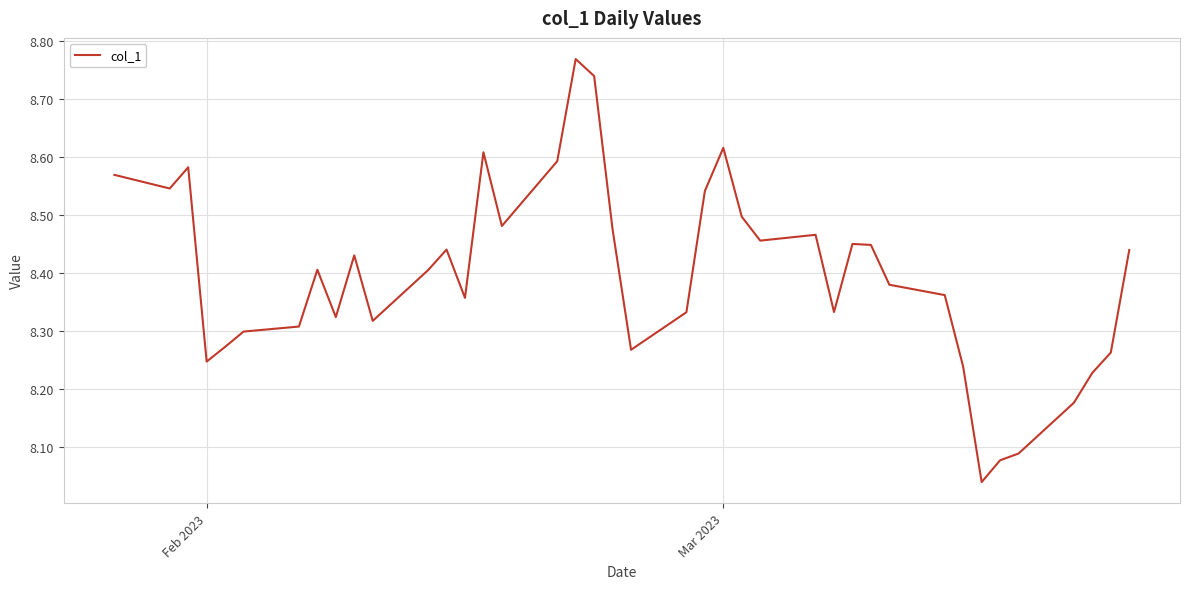

What is the difference between the second highest and second lowest values?

0.7